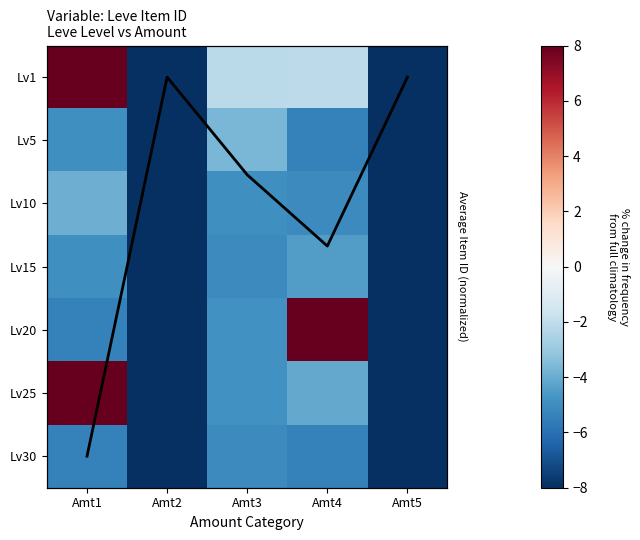

Between Amt1 and Amt5, which is larger?

Amt1